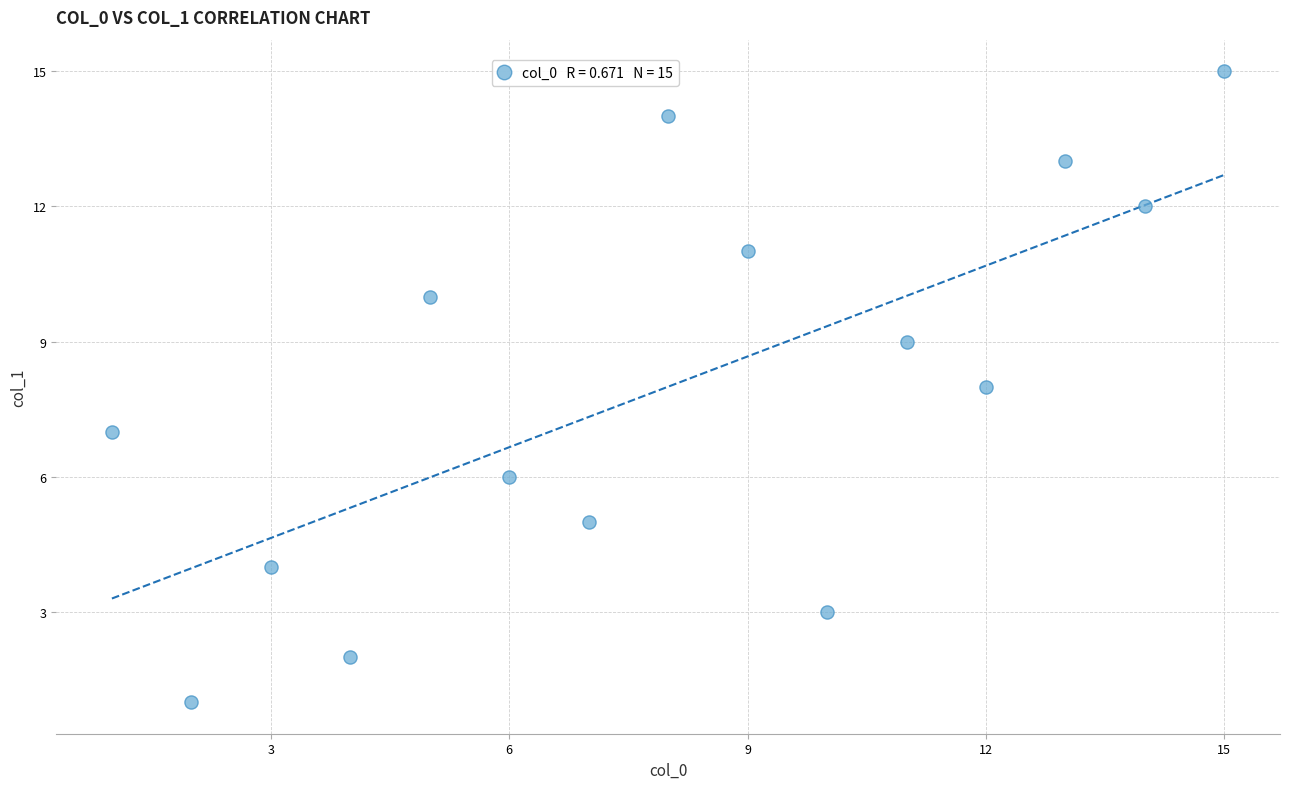

What is the range of Y values (max minus min)?

14